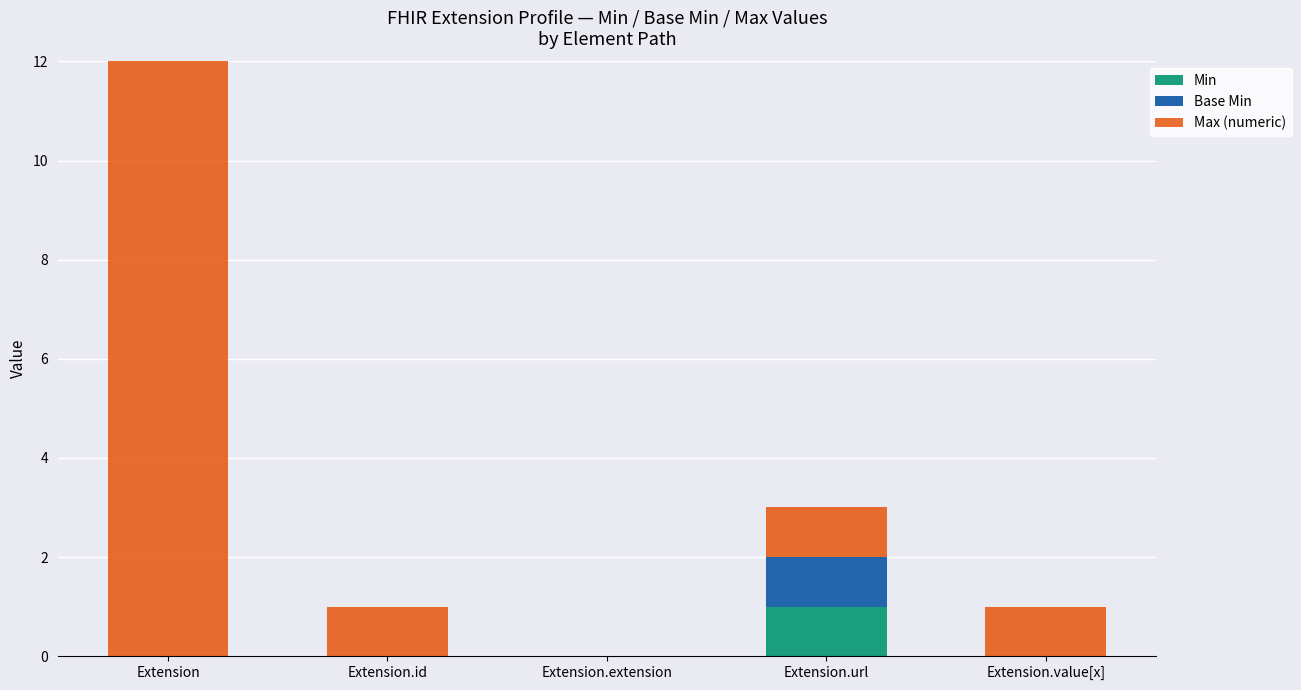

Which label corresponds to the smallest value in the chart?

Extension